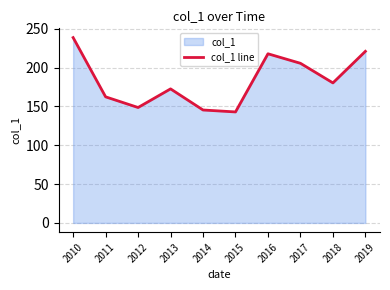

Rank the categories by value from lowest to highest.

2015, 2014, 2012, 2011, 2013, 2018, 2017, 2016, 2019, 2010